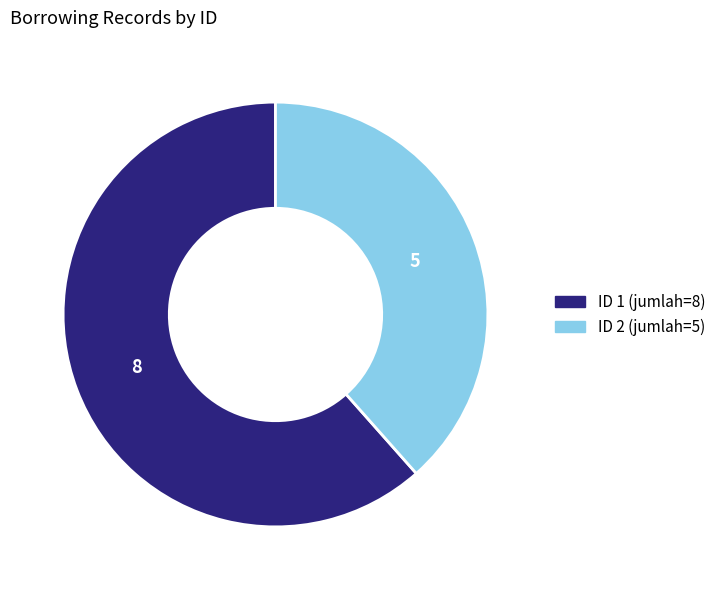

Does any single category account for the majority?

Yes